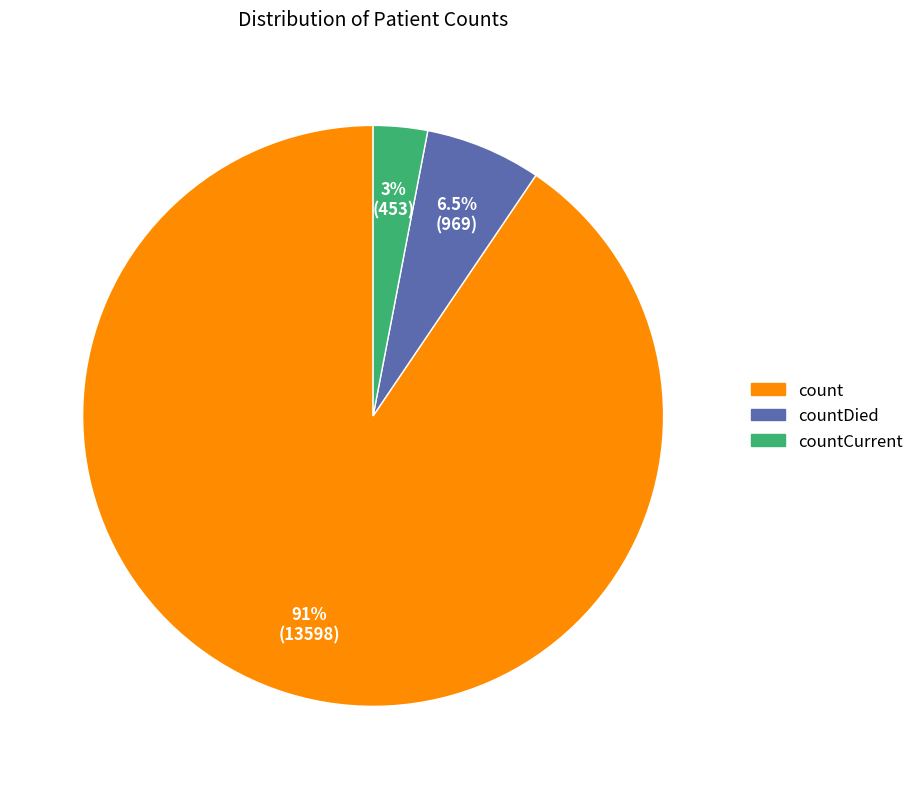

Does any single category account for the majority?

Yes